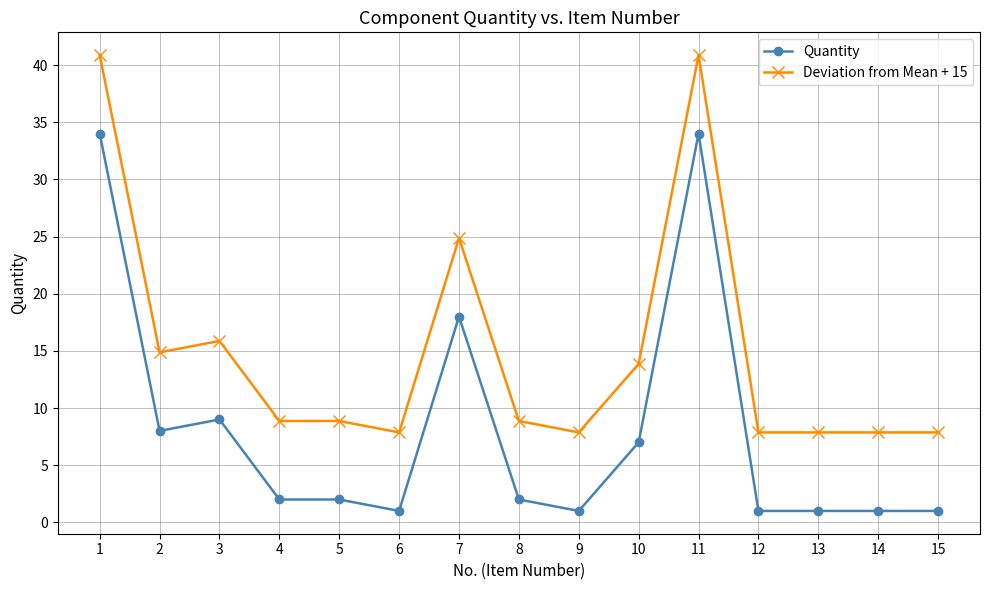

Is the value of Deviation from Mean + 15 at 9 greater than the value of Quantity at 14?

Yes